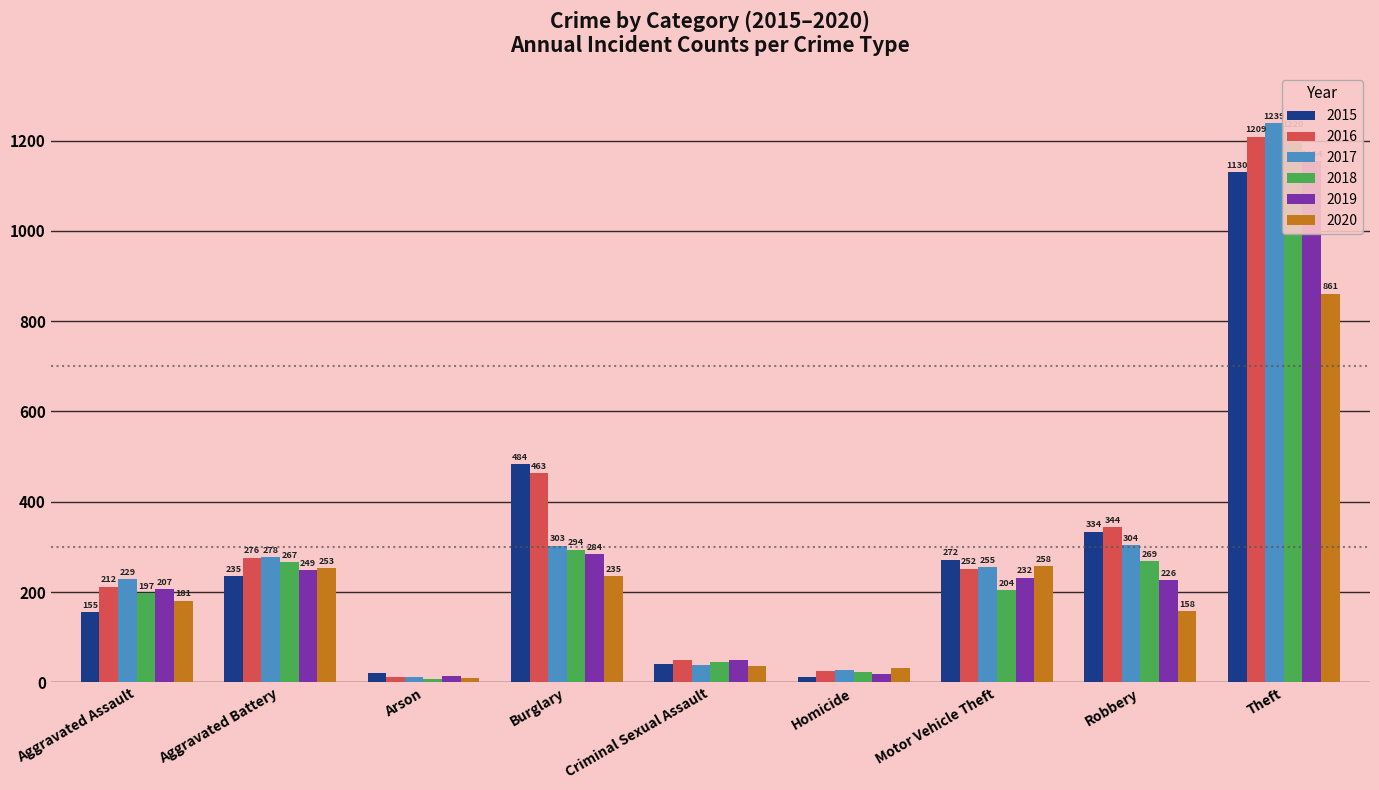

Read the 2016 value at Motor Vehicle Theft, to the nearest 10.

250